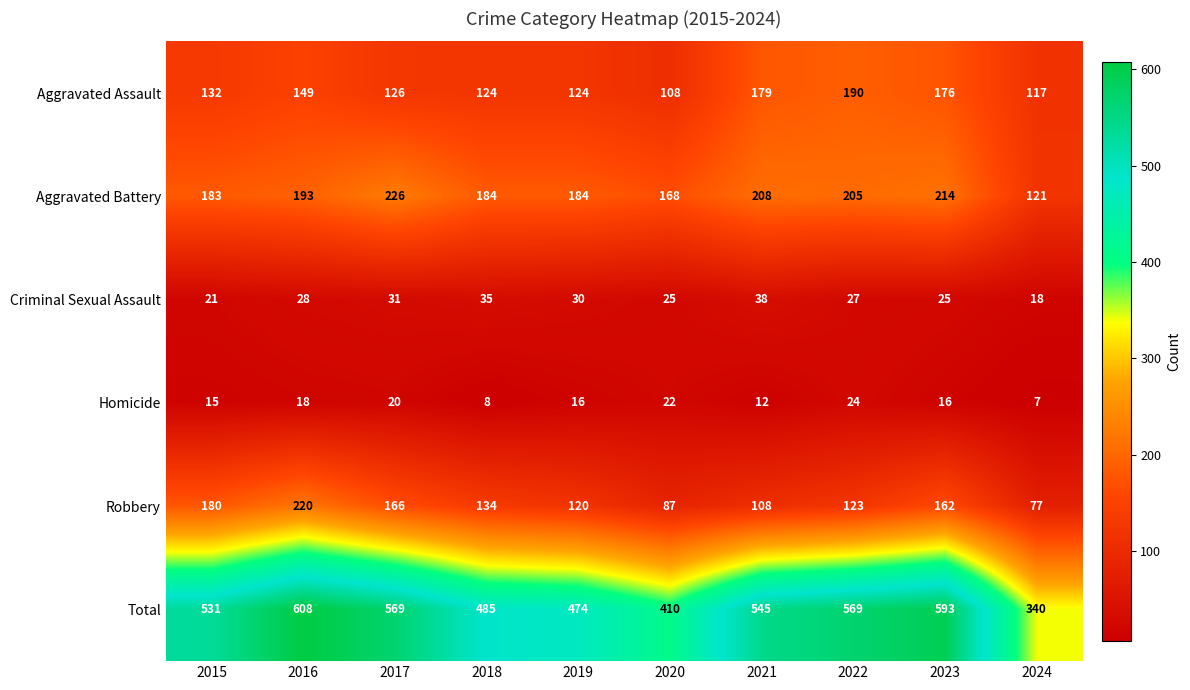

Where does the Homicide series first go above 16?

2016